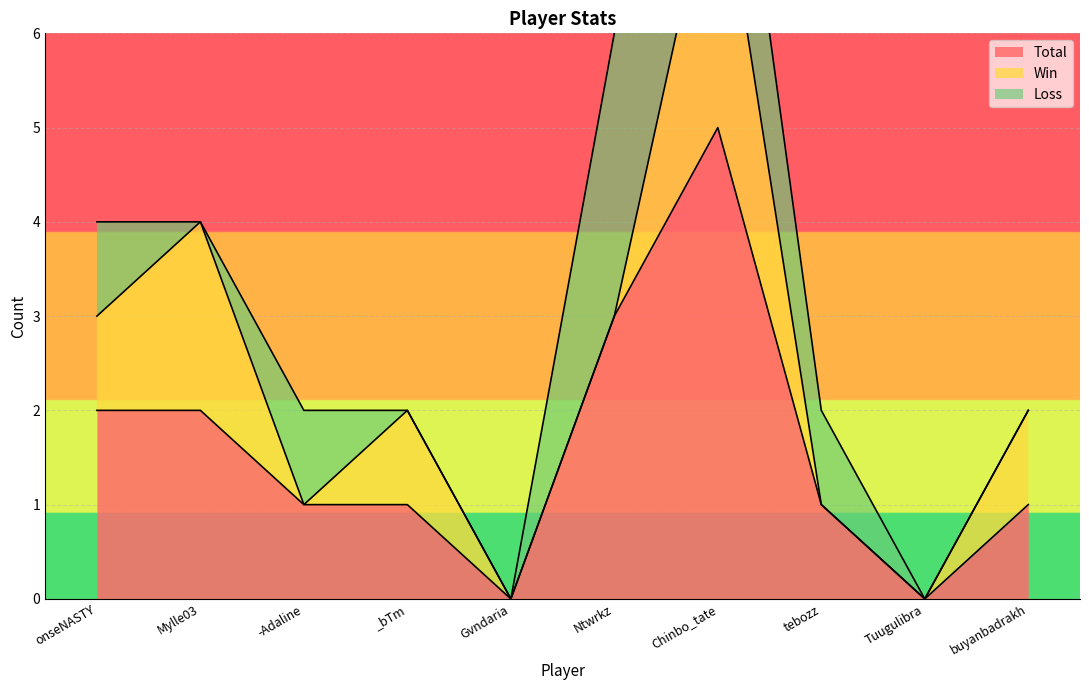

Where is the first local minimum for Win?

-Adaline